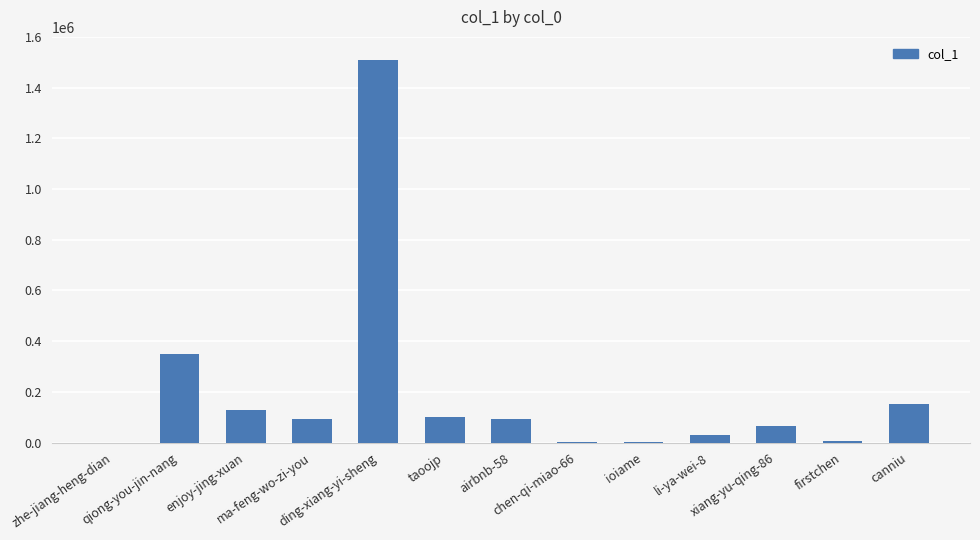

What is the sum of all values?

2535656